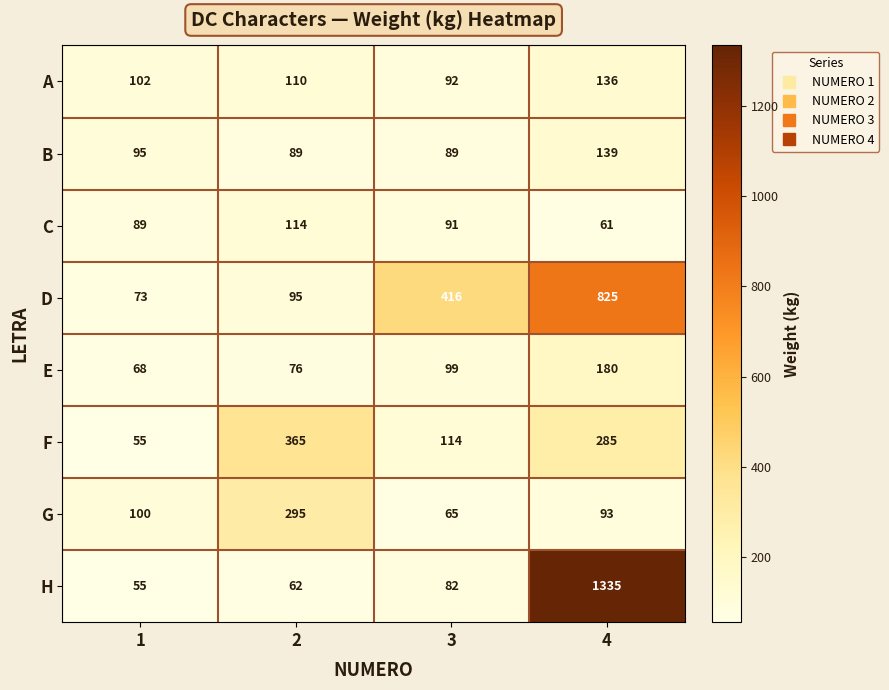

Between 2 and 3, which series saw the biggest shift?

D